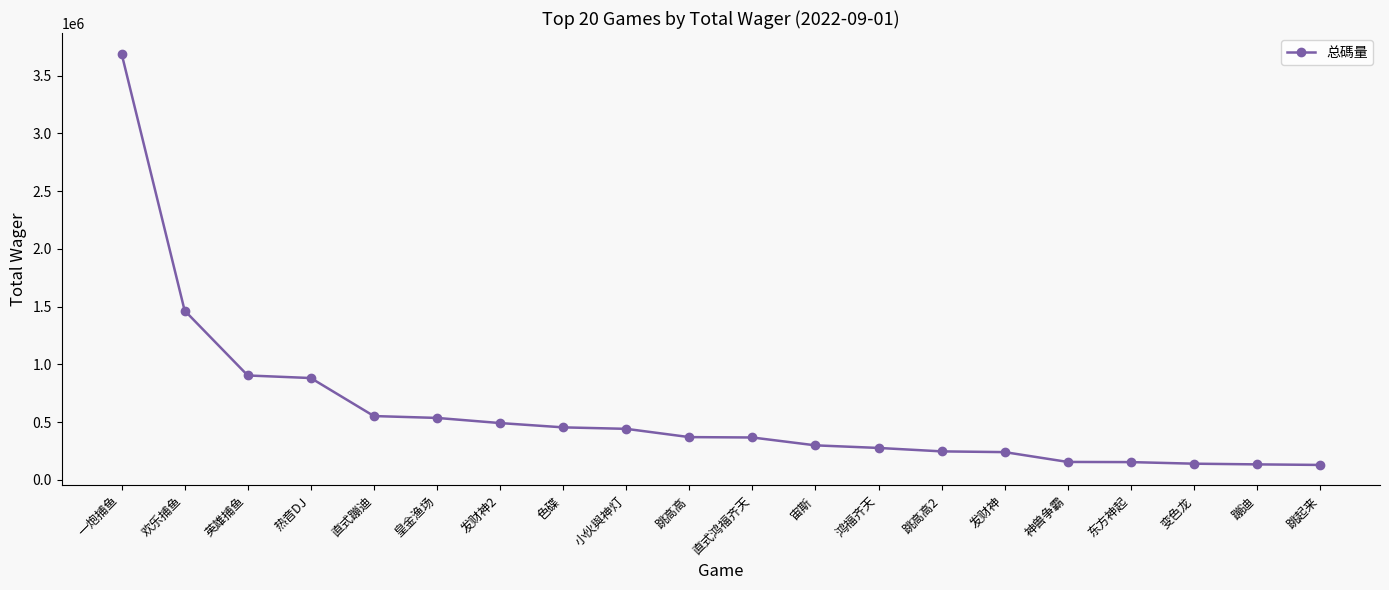

True or false: the data shows 489004.3 at 热音DJ.

False